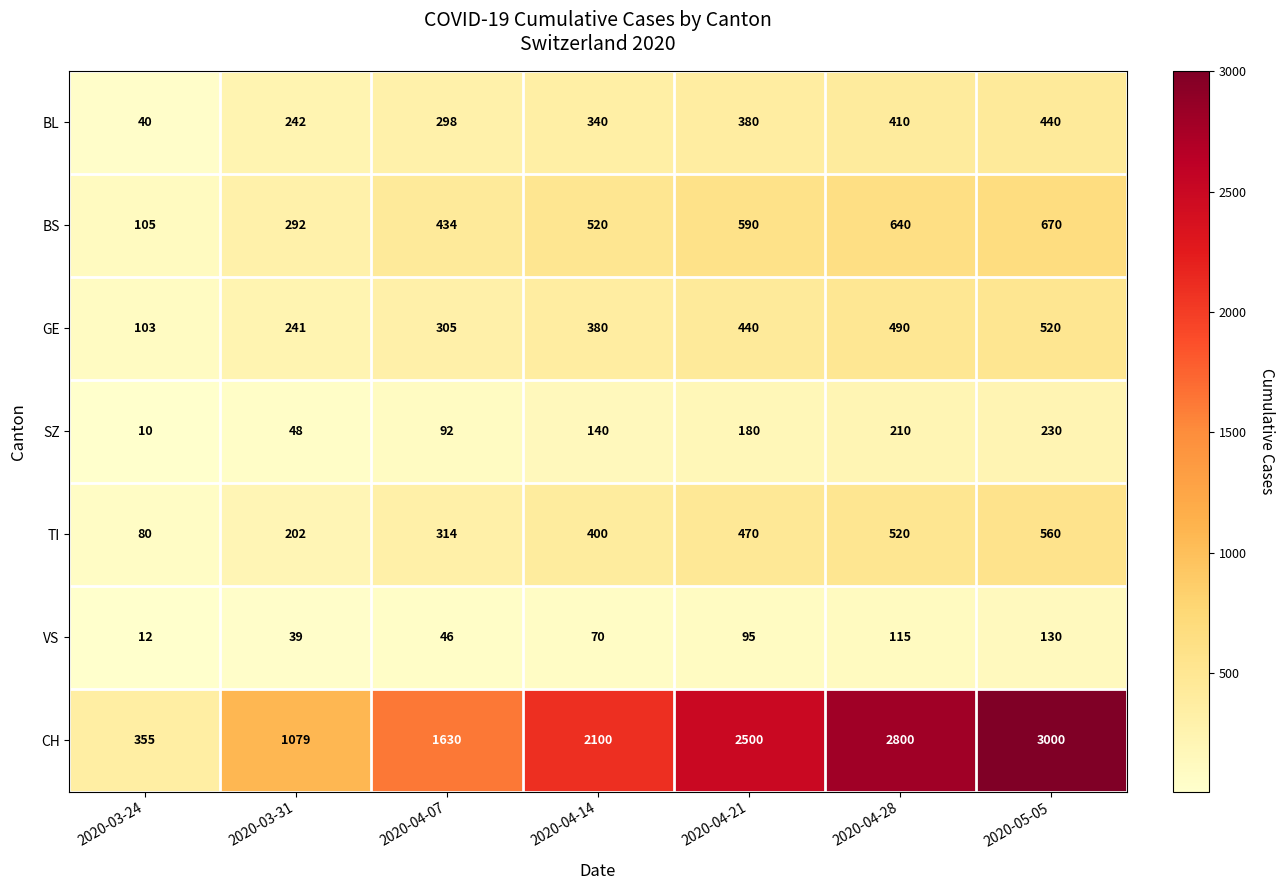

Which series has the largest range (max minus min)?

CH